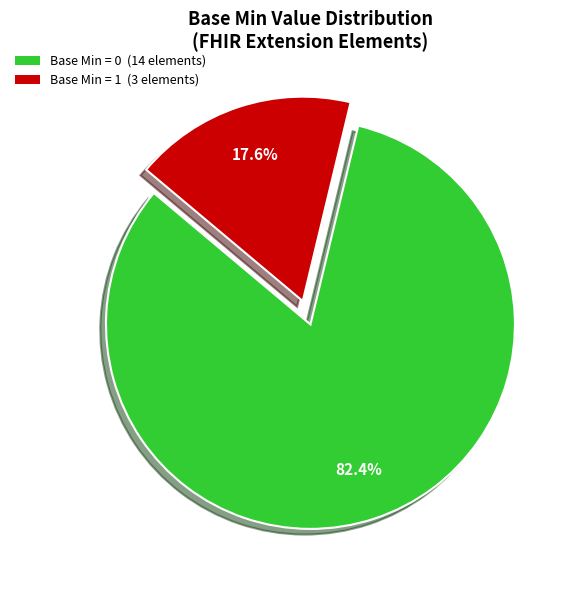

Is there any slice that represents more than half of the pie?

Yes